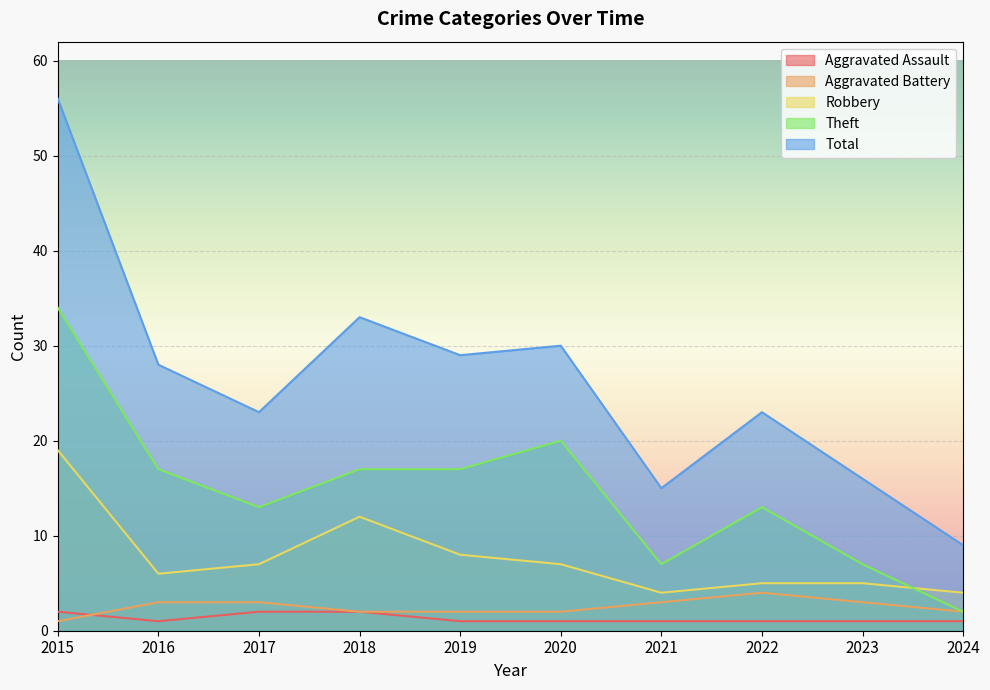

In Robbery, how many points are lower than both neighbors (excluding endpoints)?

2